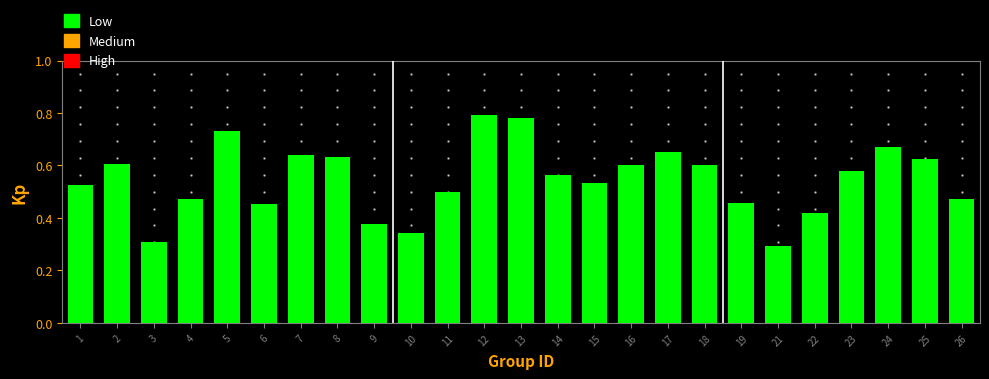

Between 10 and 7, which is larger?

7